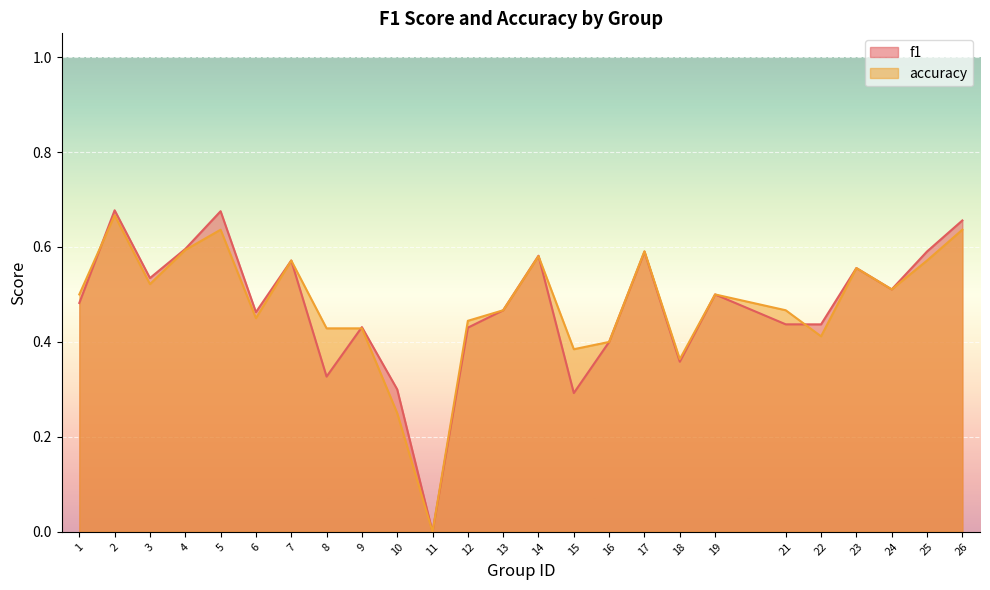

What is the sum of all f1 values?

11.9